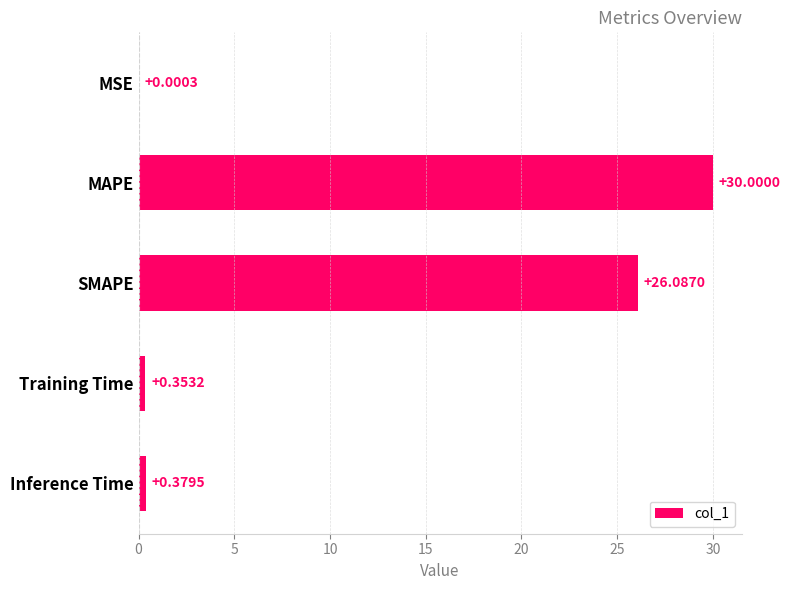

At which label is the value closest to 15?

SMAPE